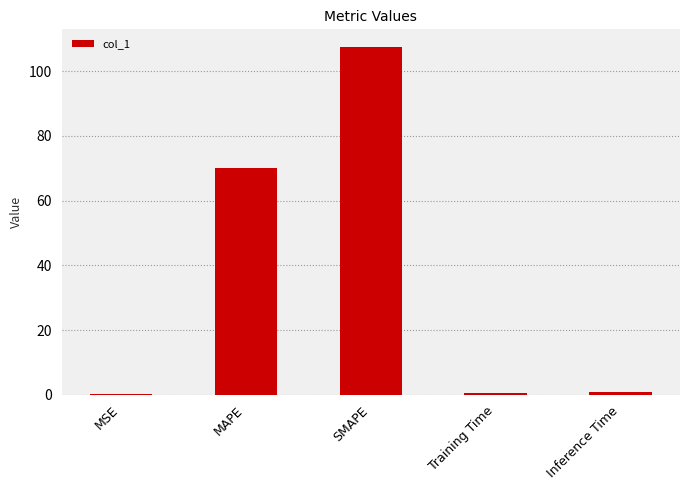

How many bars are there in total?

5